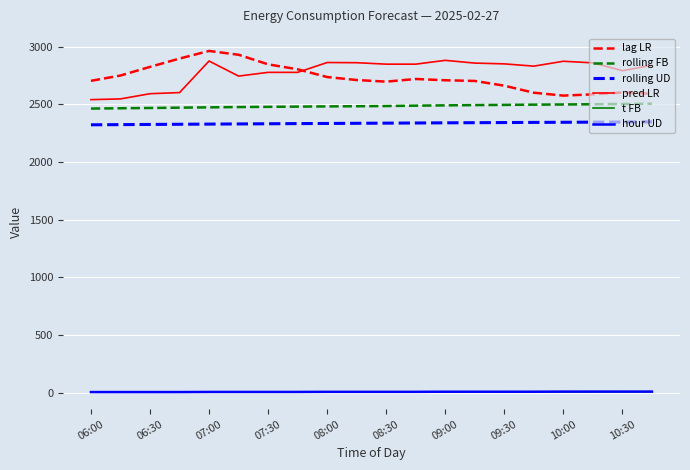

Which series has the largest range (max minus min)?

lag LR